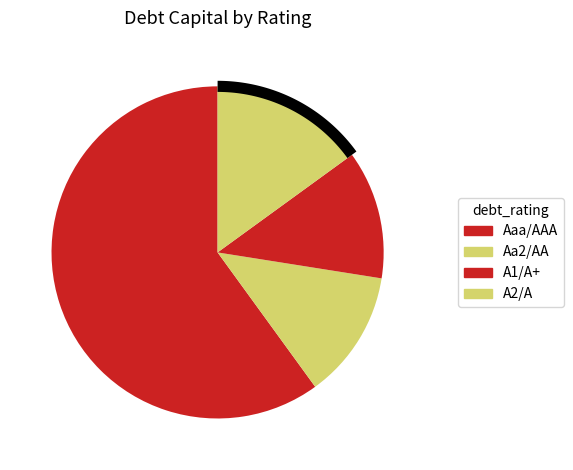

To the nearest percent, what is the average slice percentage?

25%